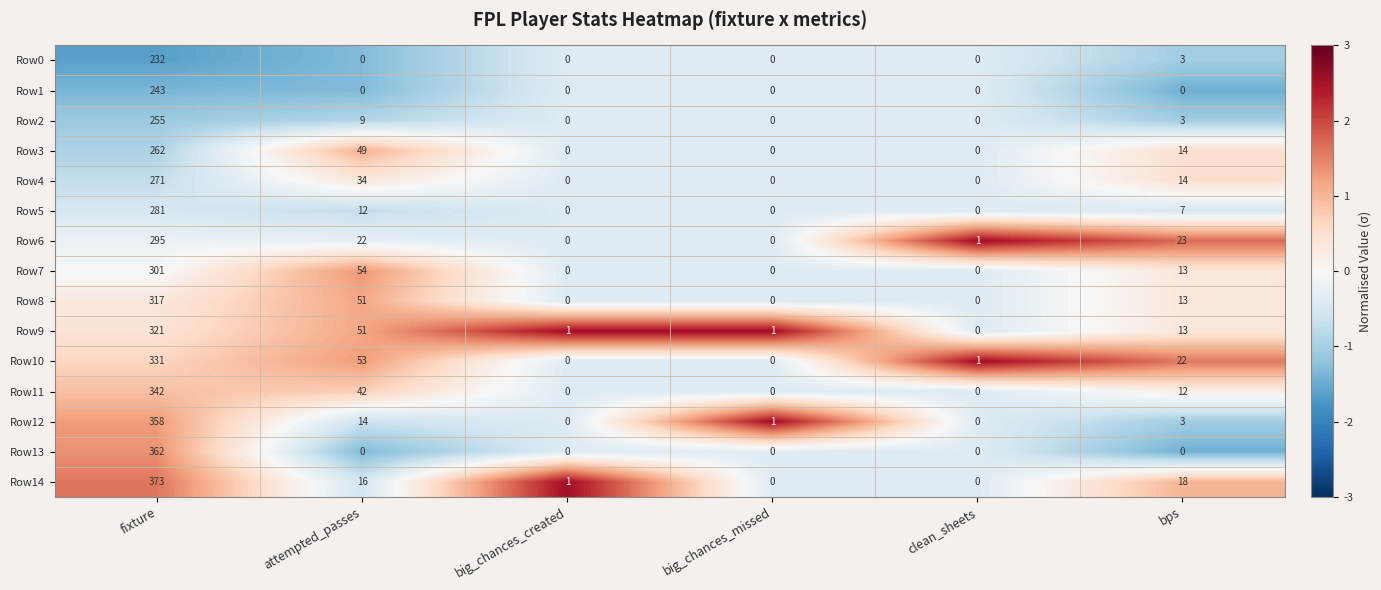

Between attempted_passes and big_chances_missed, which series saw the biggest shift?

Row7